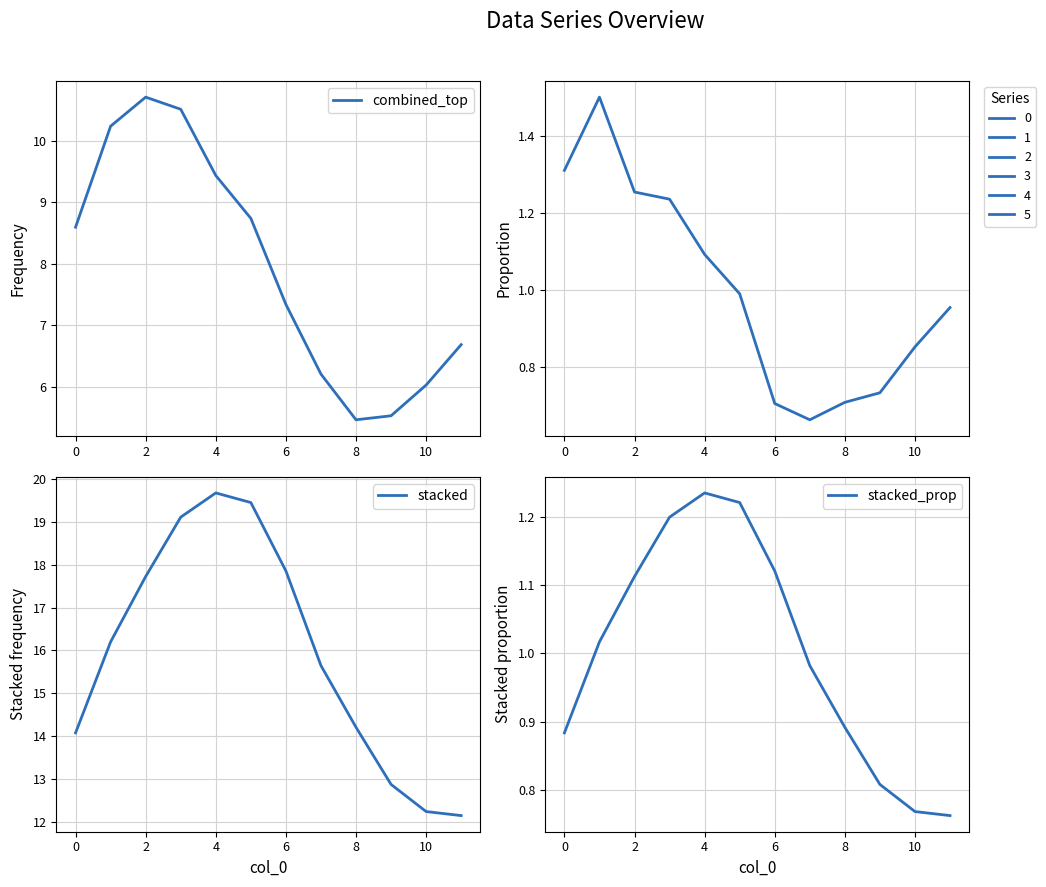

True or false: stacked and stacked_prop intersect in this chart.

False